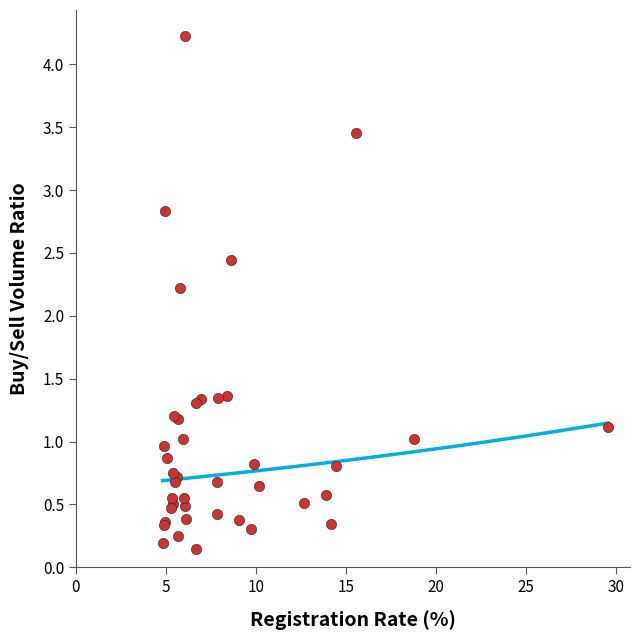

What Y value in the scatter plot is closest to 2?

2.2